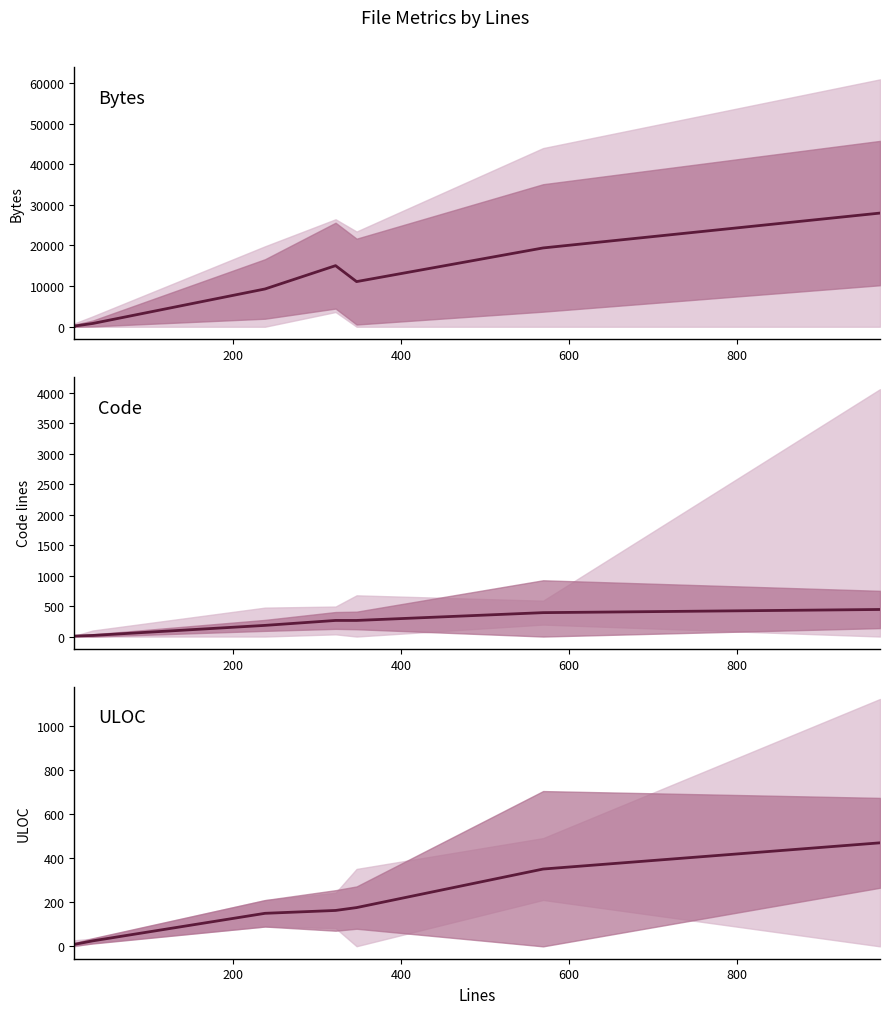

List the series in order of their peak value, lowest first.

Code center, ULOC center, Bytes center